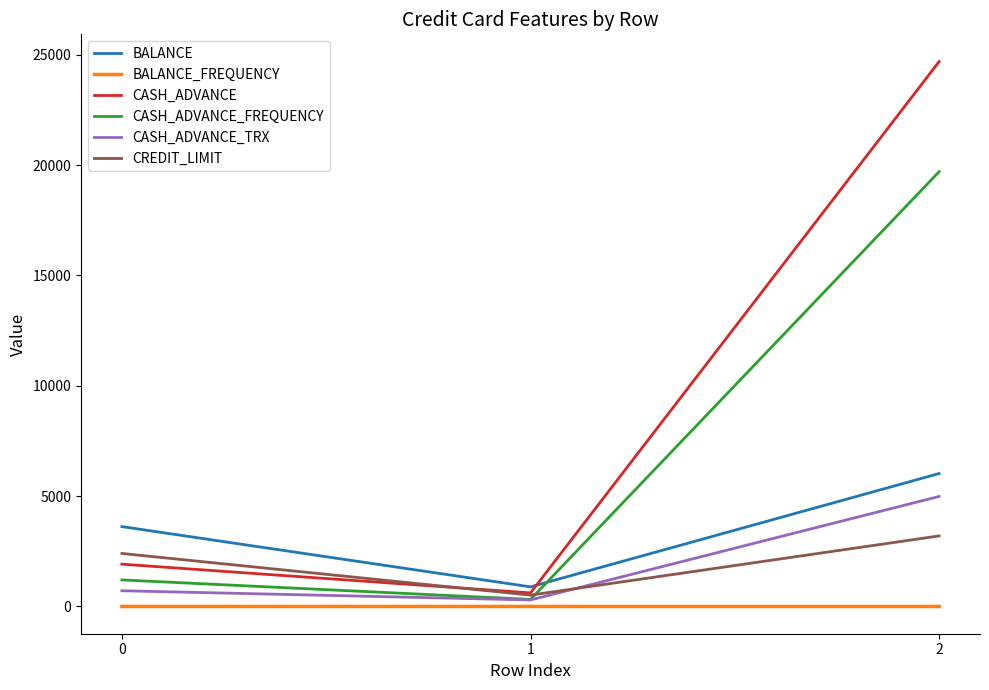

Rank the series by their maximum value, from lowest to highest.

BALANCE_FREQUENCY, CREDIT_LIMIT, CASH_ADVANCE_TRX, BALANCE, CASH_ADVANCE_FREQUENCY, CASH_ADVANCE